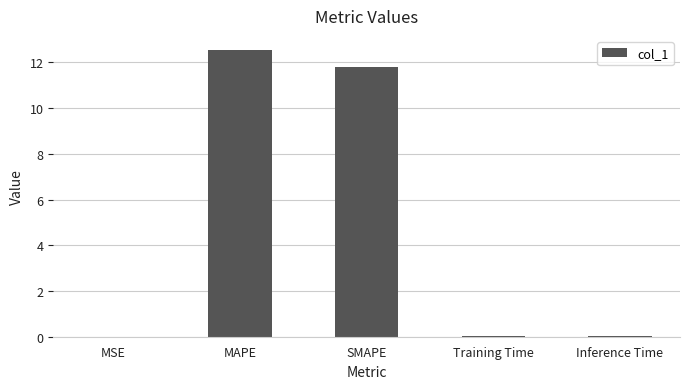

At which category does the chart reach its peak across all series?

MAPE